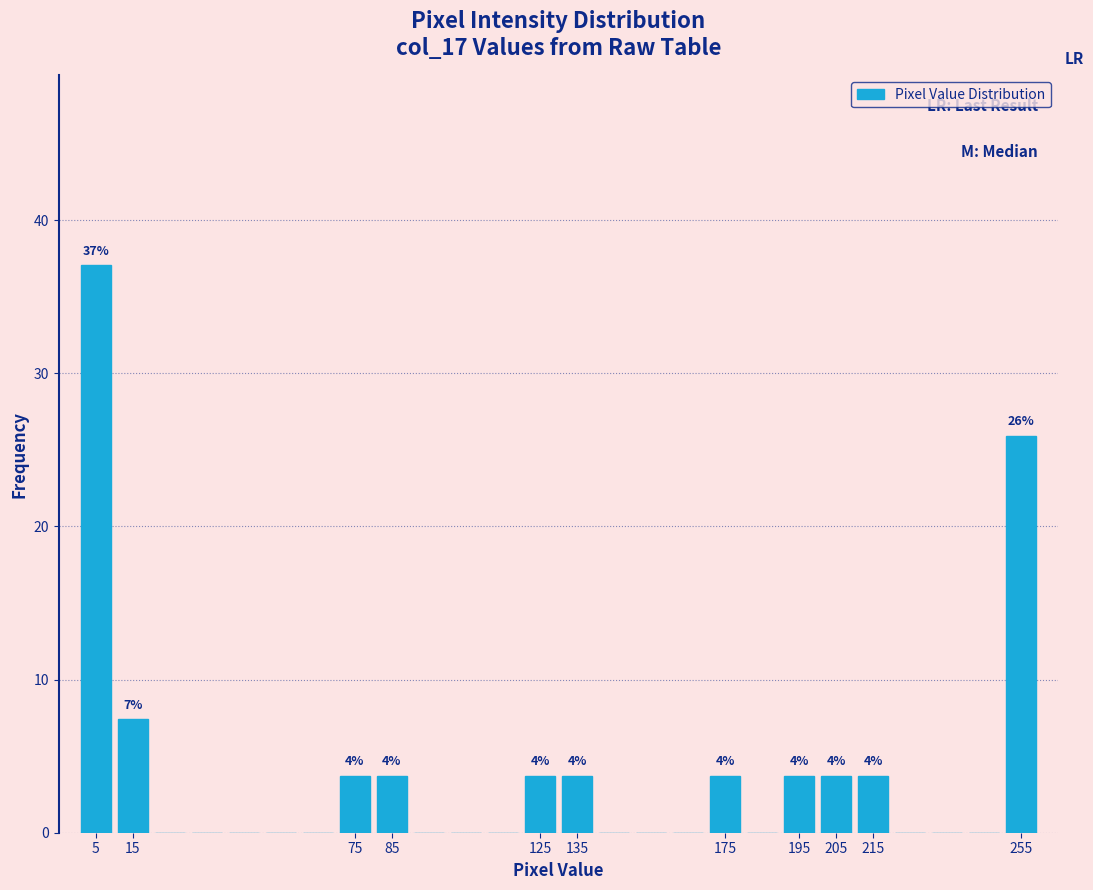

Which range on the x-axis has the tallest bar?

0 to 10